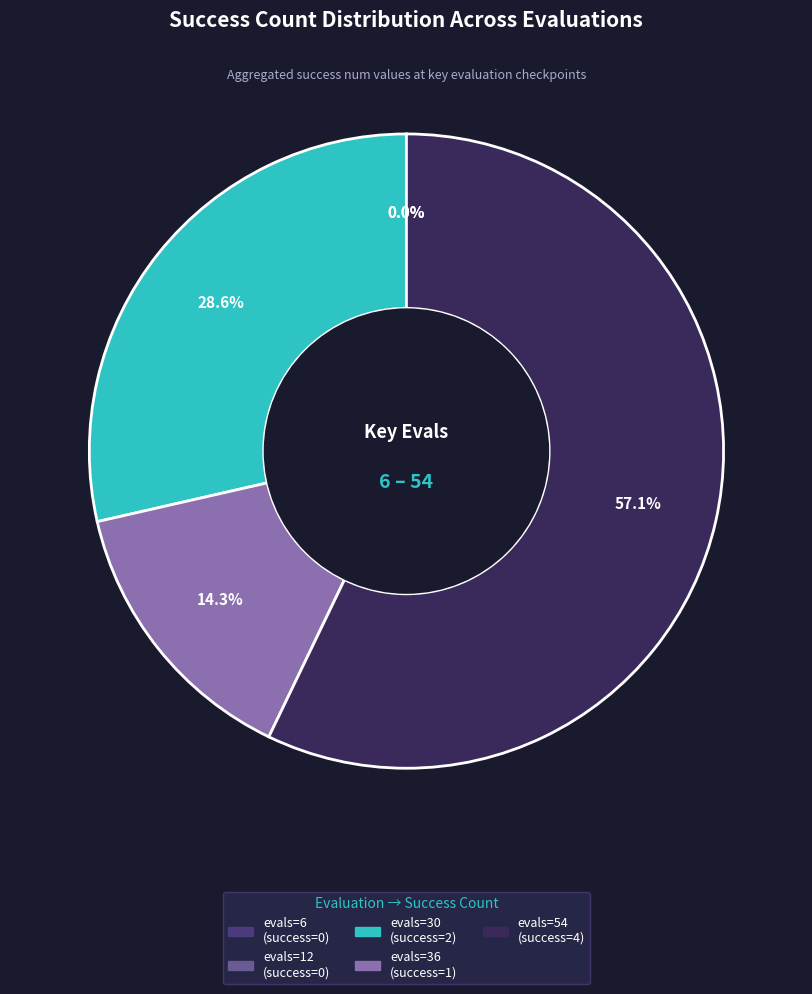

Count the number of slices in the pie.

5